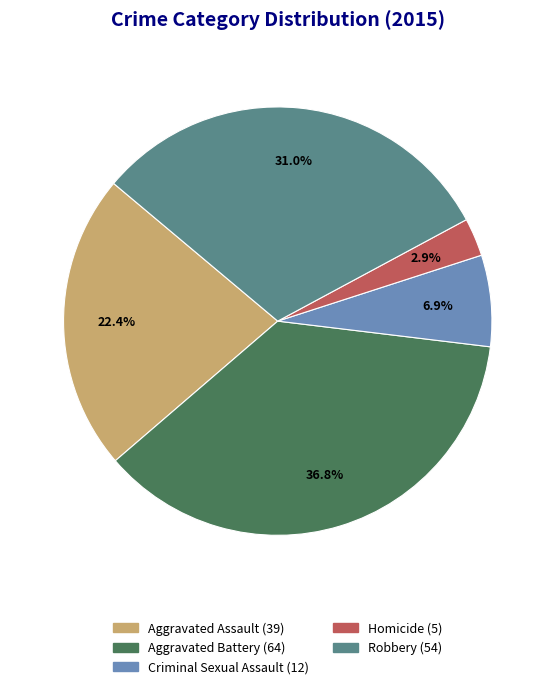

To the nearest percent, what percentage of the pie is Criminal Sexual Assault?

7%